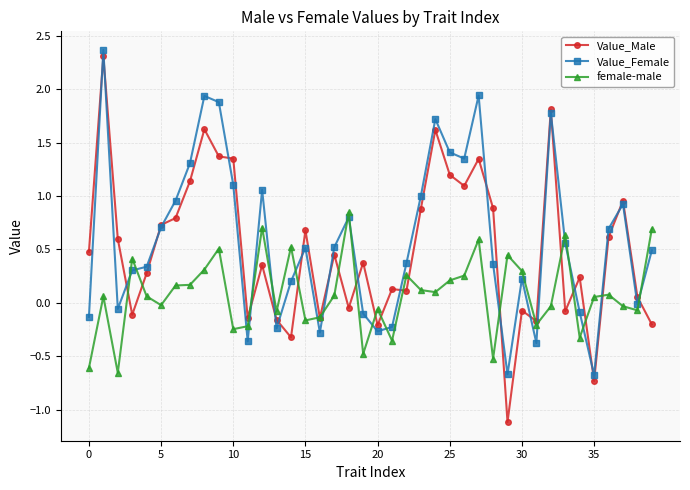

Which series has the largest range (max minus min)?

Value_Male